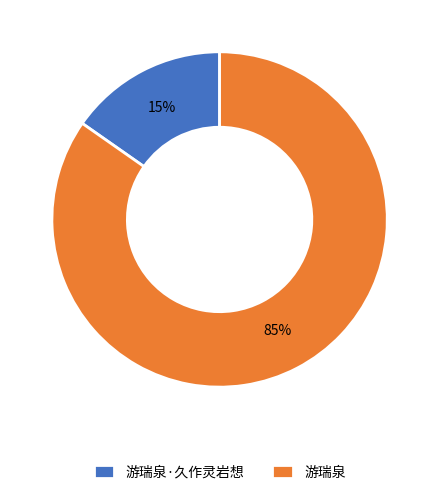

Which category has the biggest portion of the pie?

游瑞泉